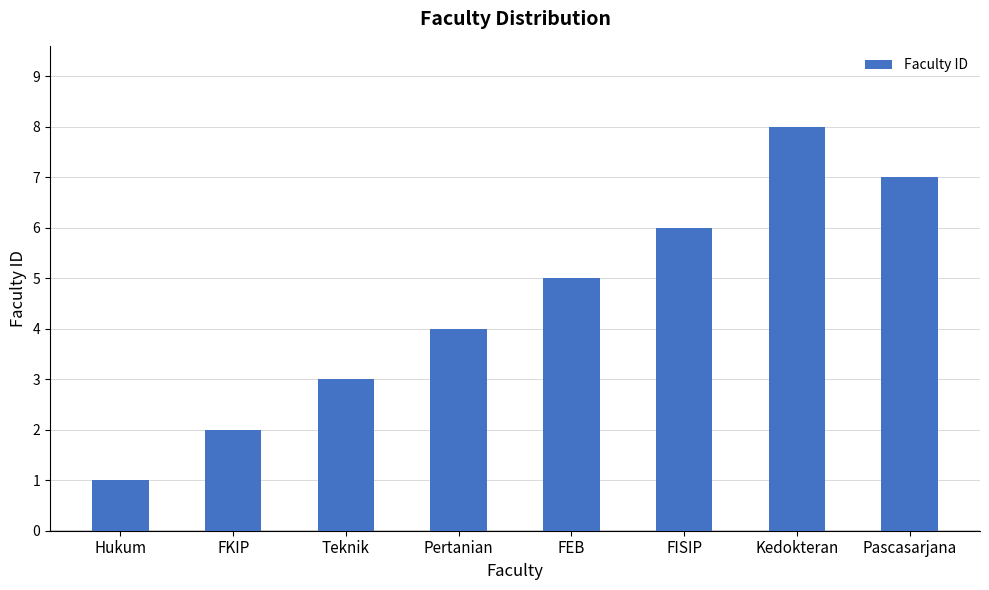

The chart shows a value of 7 at Pascasarjana. True or false?

True